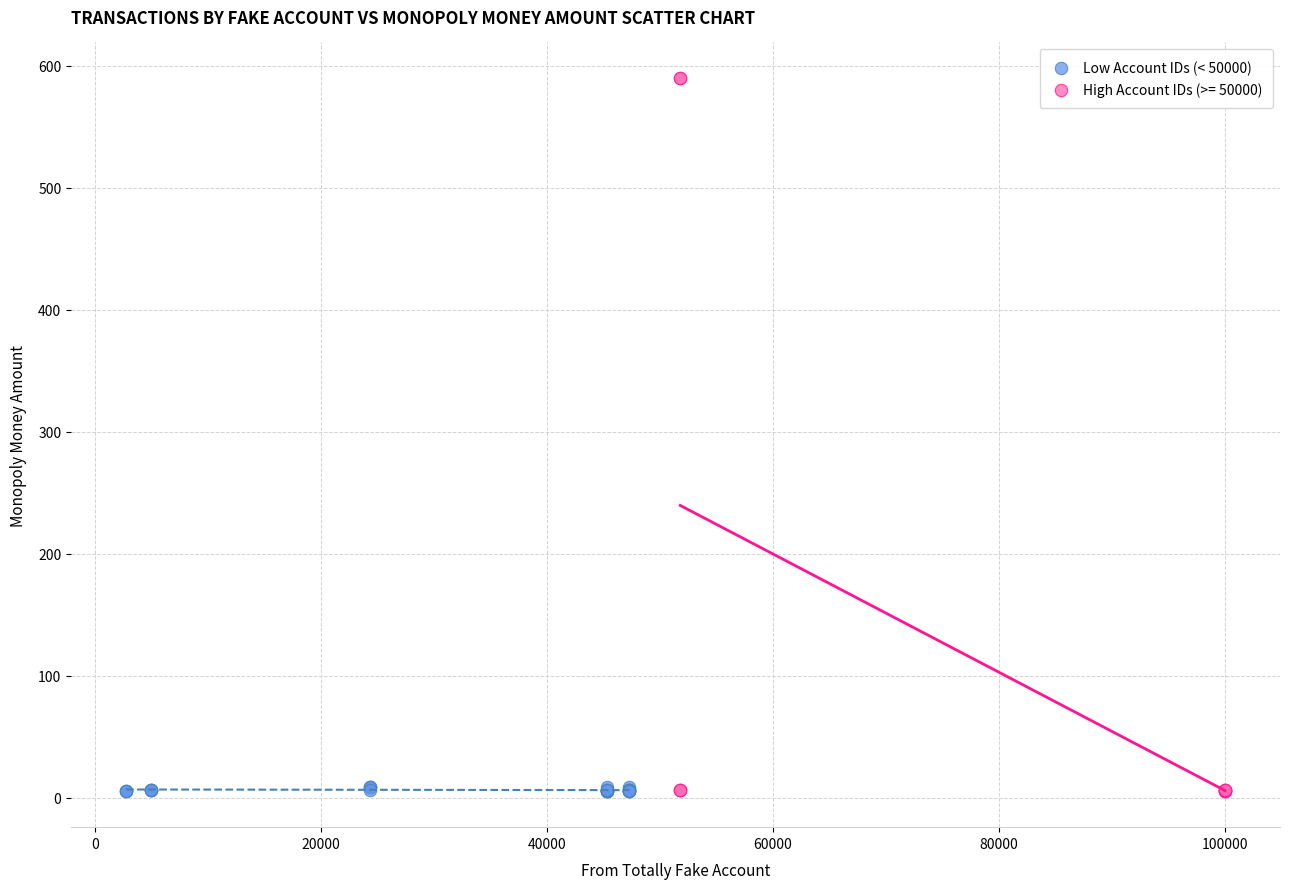

Which series contains the highest Y value?

High Account IDs (>= 50000)